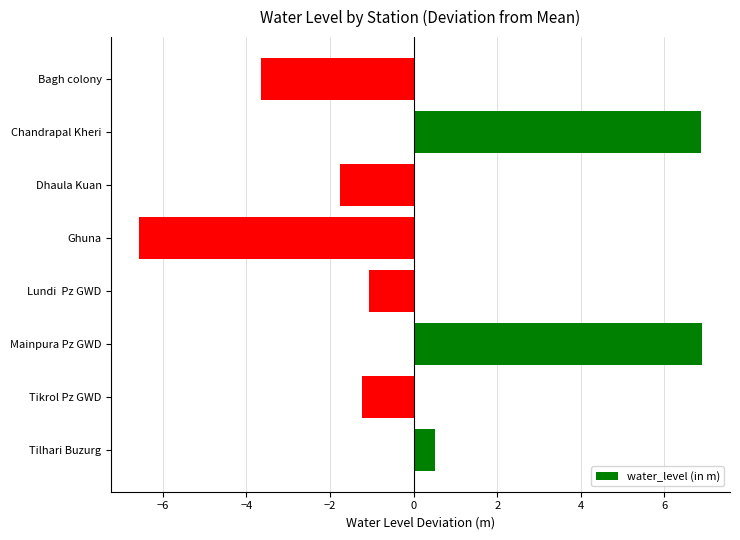

What is the difference between the second highest and minimum values?

13.4